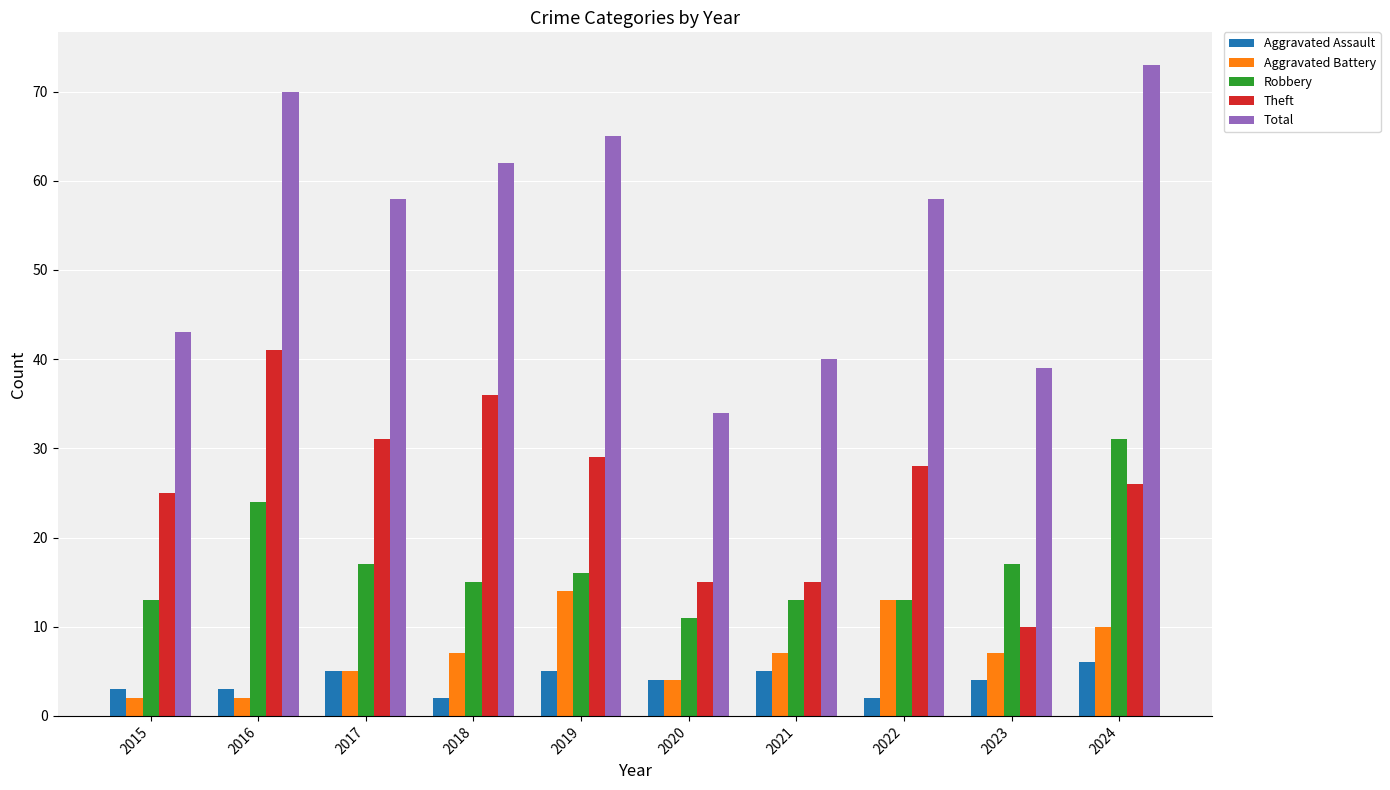

The value of Robbery at 2022 is 22. True or false?

False